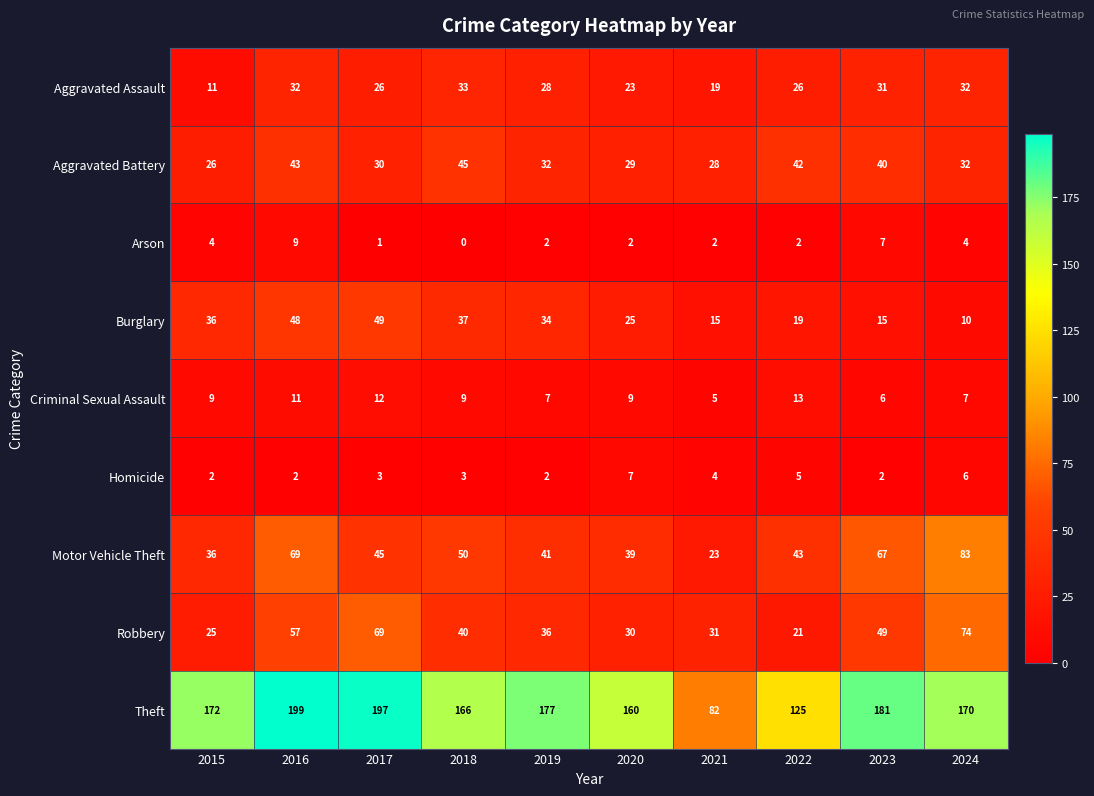

At how many categories does at least one series exceed 101?

9